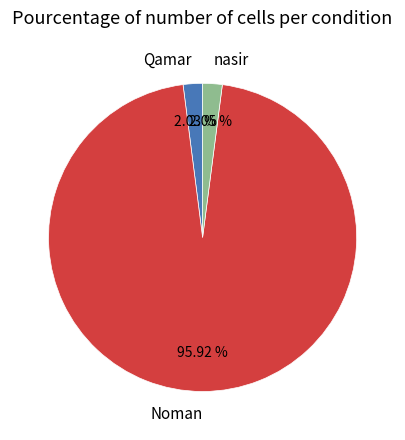

Which slice is the largest?

Noman